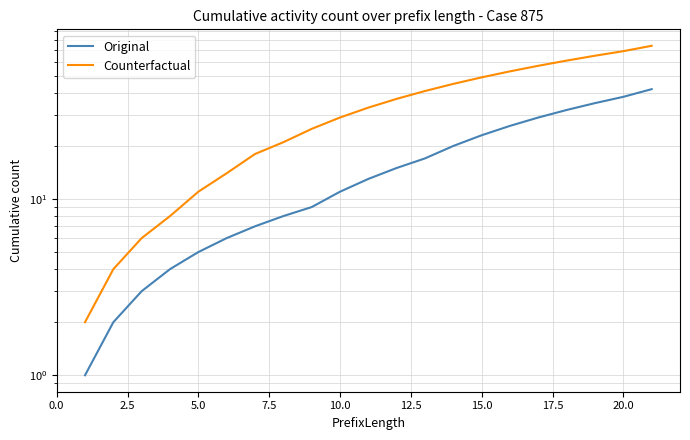

Reading left to right, extract all data points from this chart.

Original: 1	2	3	4	5	6	7	8	9	11	13	15	17	20	23	26	29	32	35	38	42
Counterfactual: 2	4	6	8	11	14	18	21	25	29	33	37	41	45	49	53	57	61	65	69	74